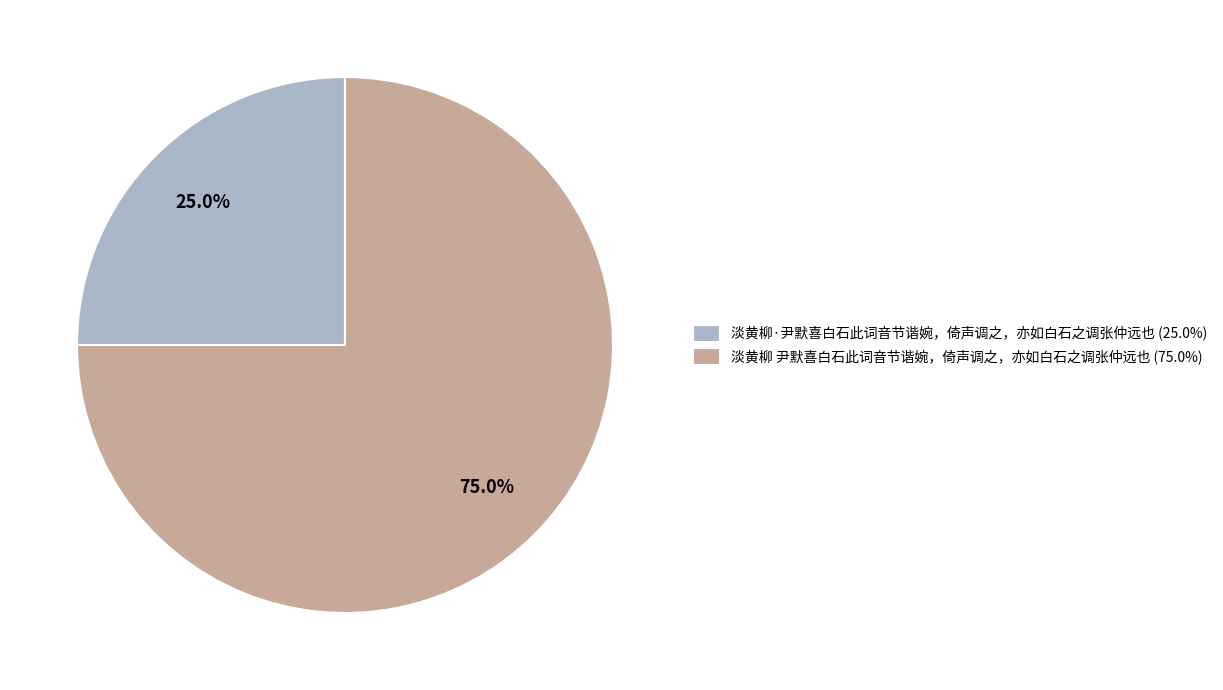

Which slice is the largest?

淡黄柳 尹默喜白石此词音节谐婉，倚声调之，亦如白石之调张仲远也